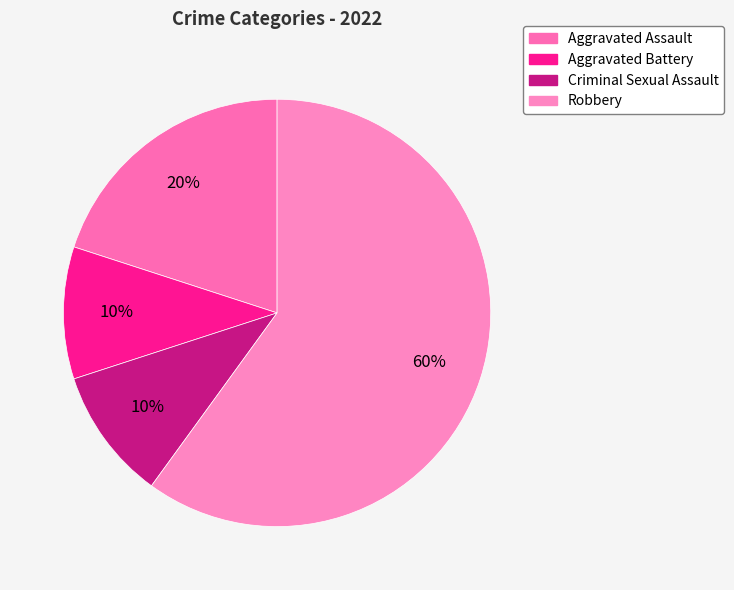

Approximately how many times larger is the value at Robbery compared to Aggravated Battery?

6.0